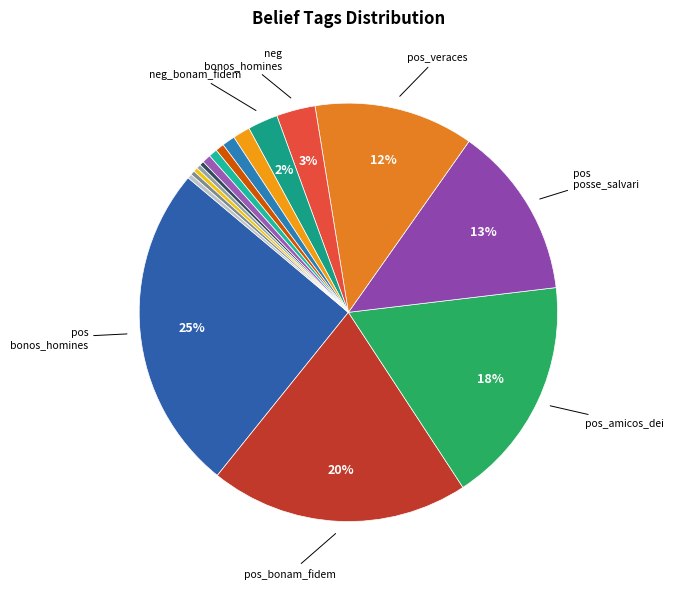

How many slices are in this pie chart?

17